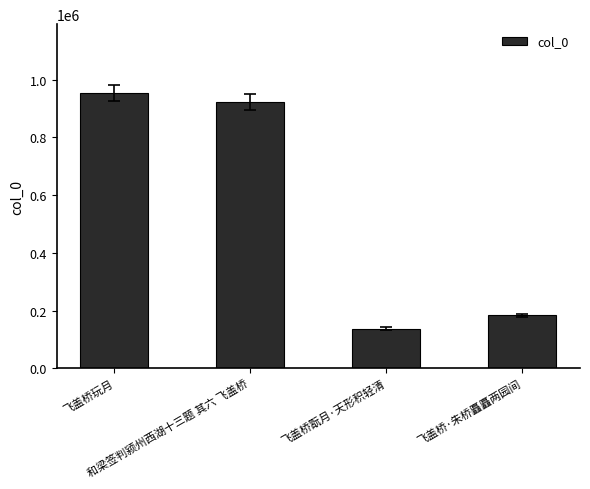

True or false: the data shows 137576 at 飞盖桥翫月·天形积轻清.

True